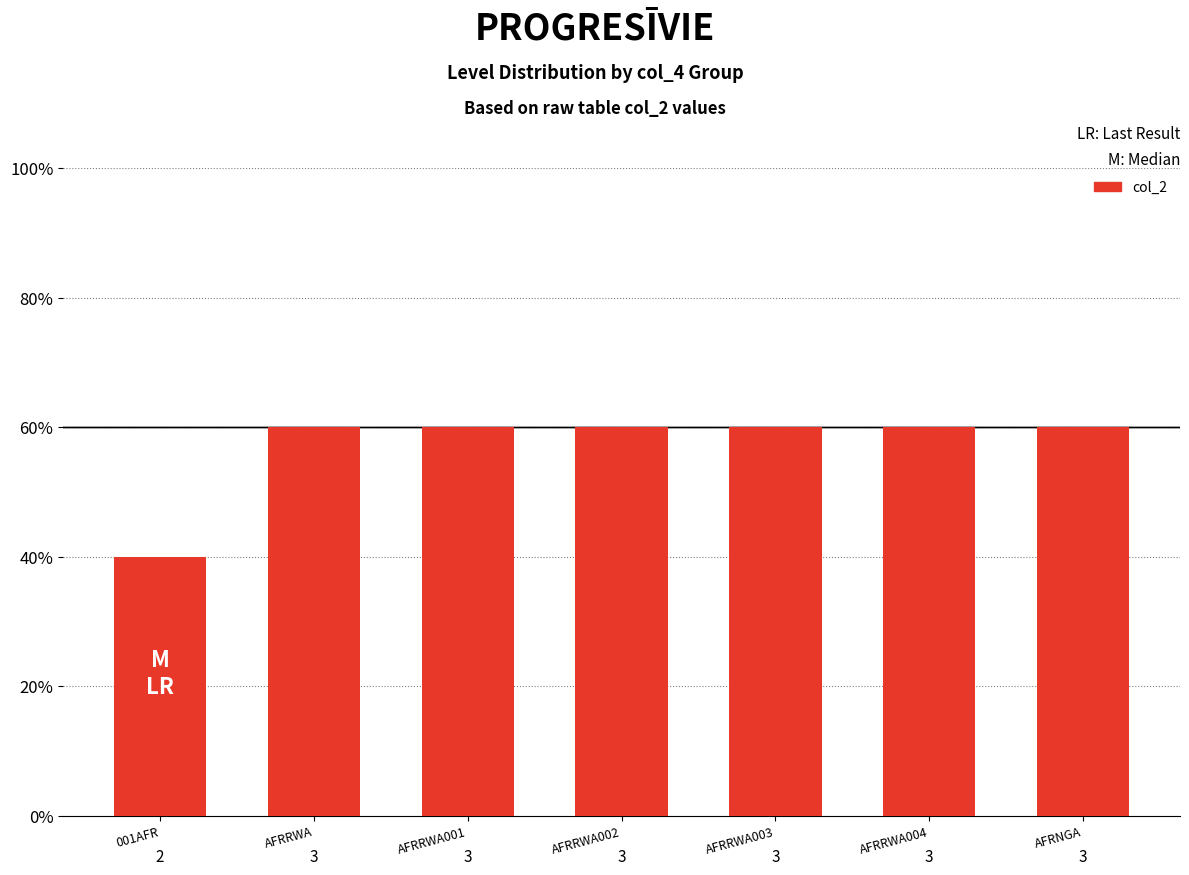

Does the chart contain any negative values?

No